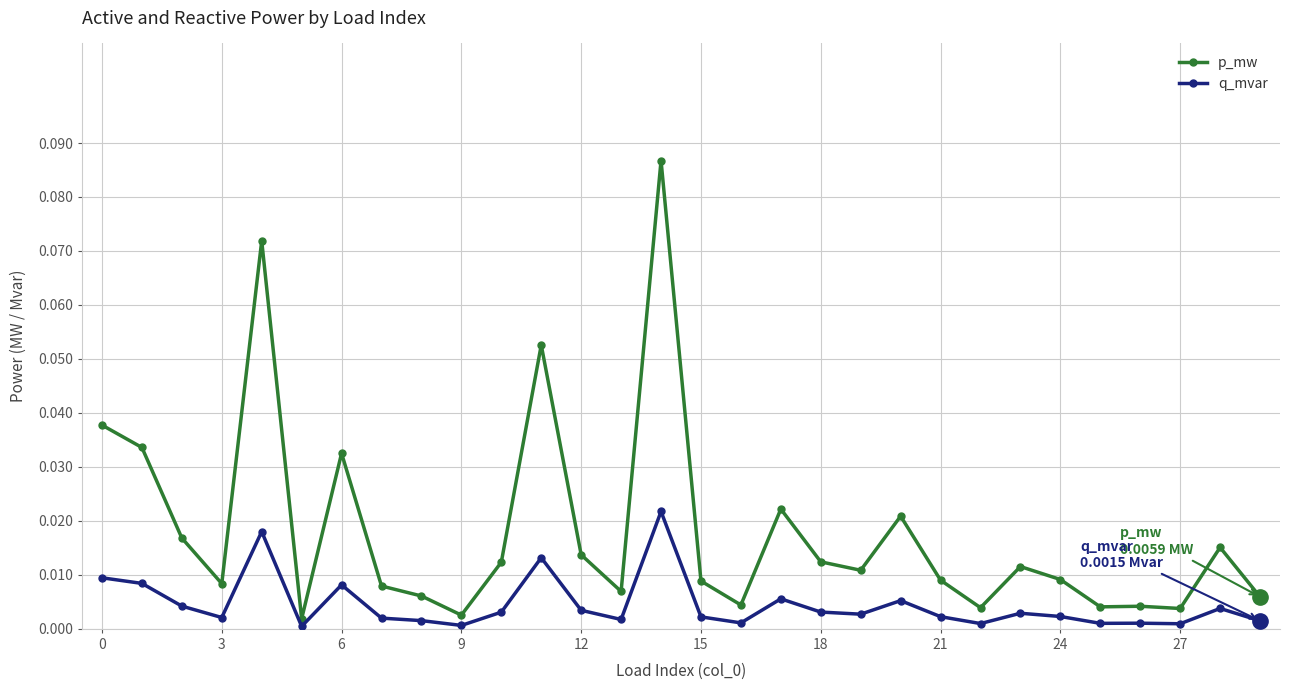

Is this an area chart (filled region under the line)?

No